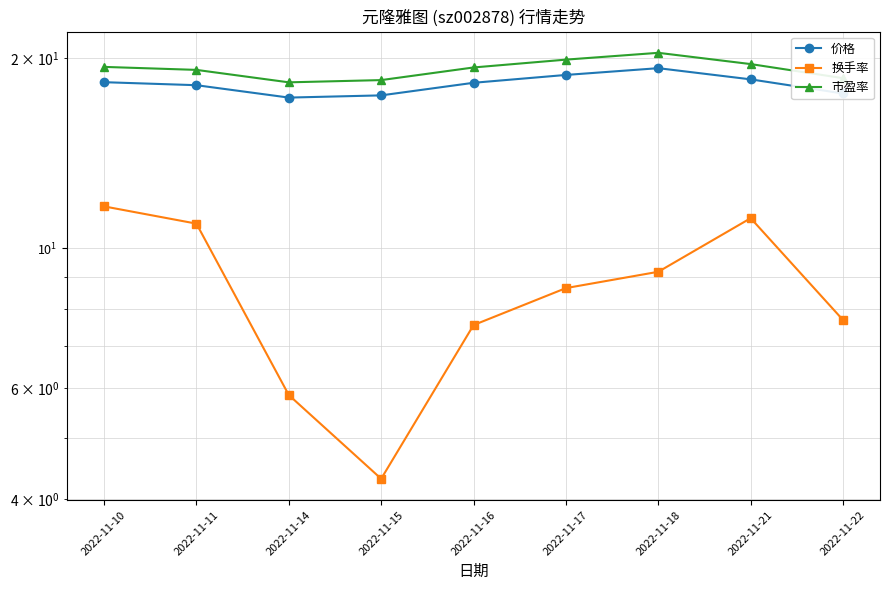

Which has a higher value, 2022-11-15 or 2022-11-17?

2022-11-17